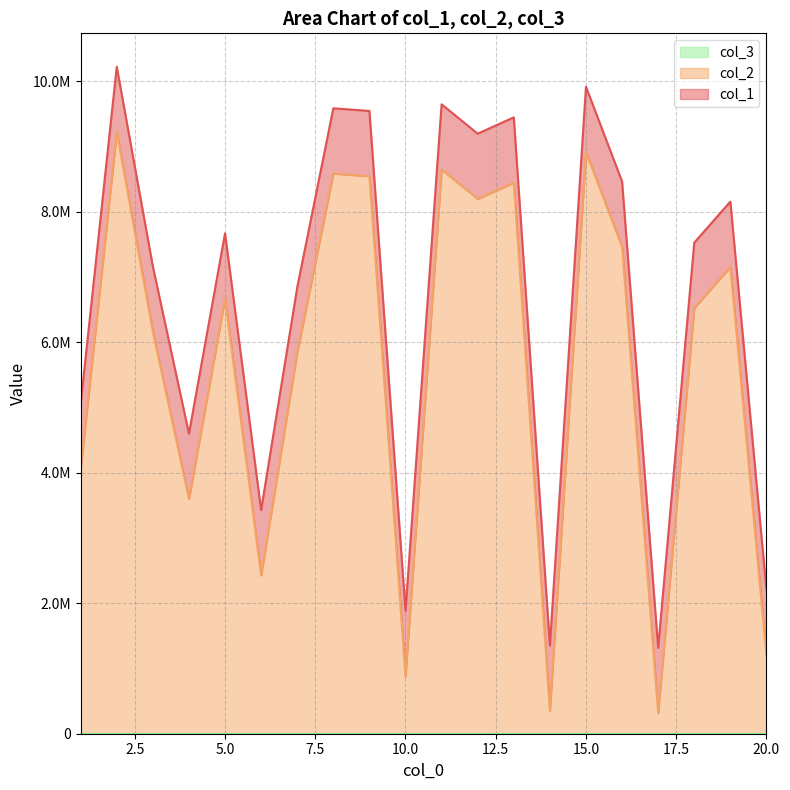

The value of col_2 at 15 is 12321302. True or false?

False